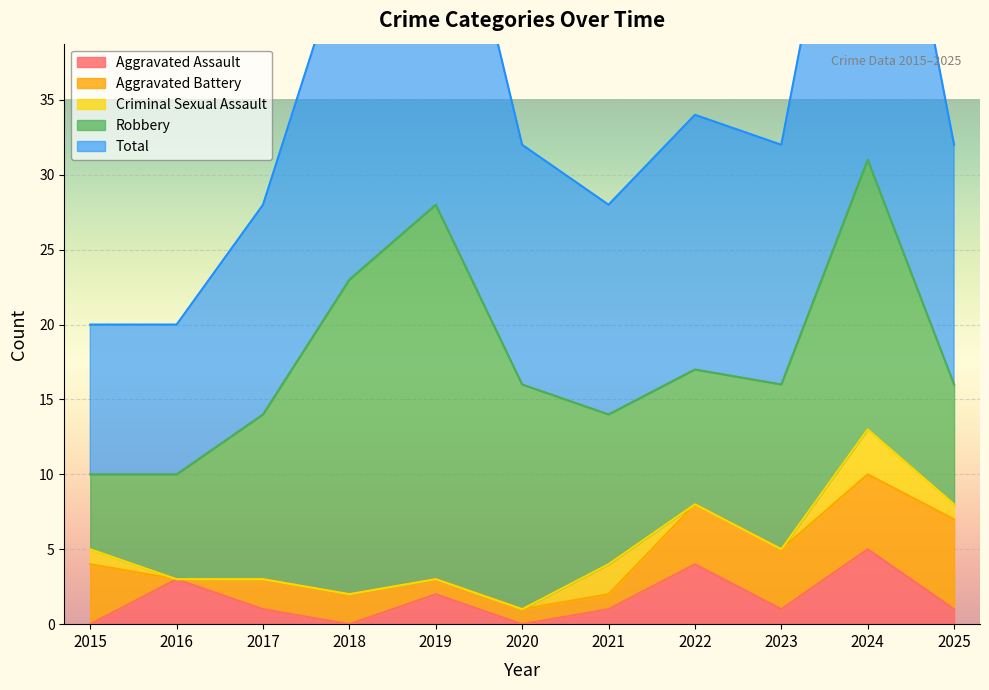

Which category has the highest value across all series?

2024